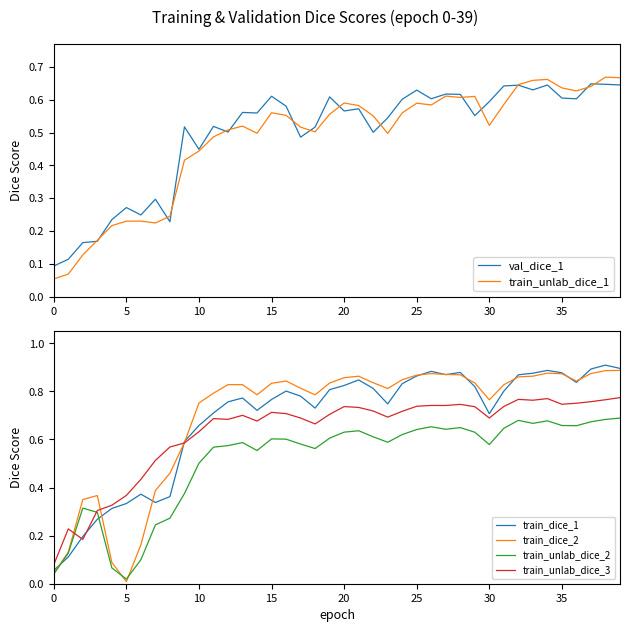

Is the value of val_dice_1 at 28 greater than the value of train_dice_1 at 31?

No